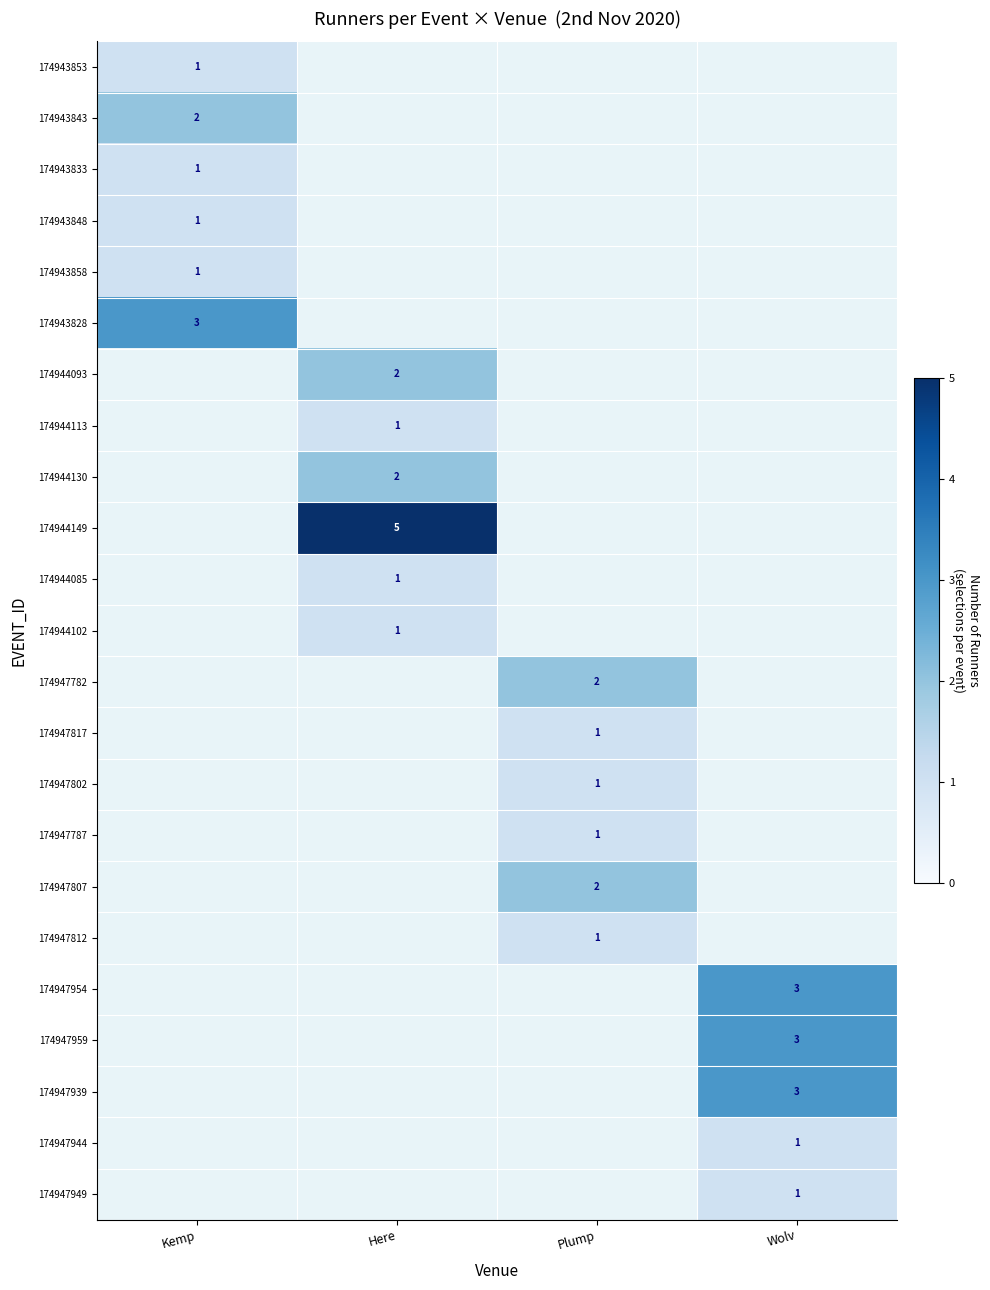

The value of 174943853 at Kemp is 2. True or false?

False